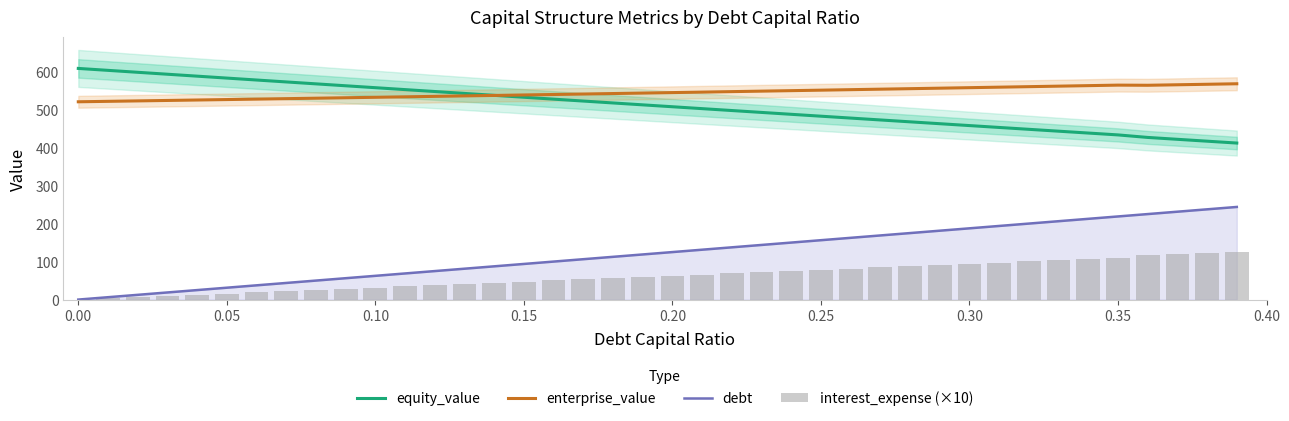

What is the lowest value of the equity_value series?

412.5